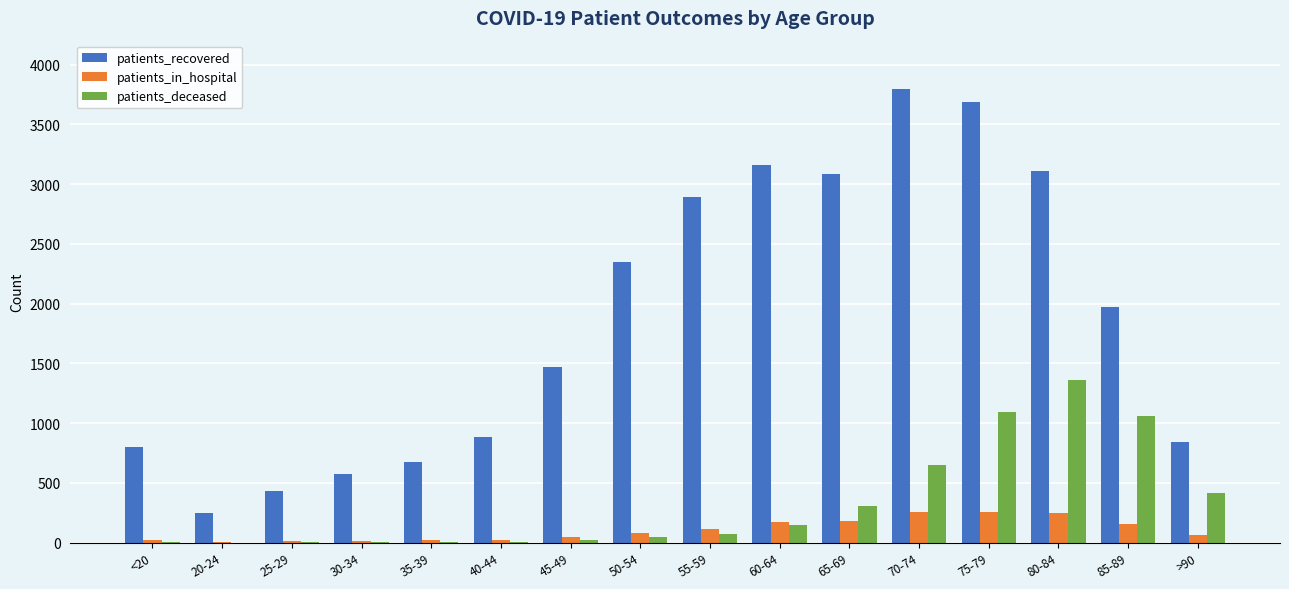

Which series has the widest spread of values?

patients_recovered